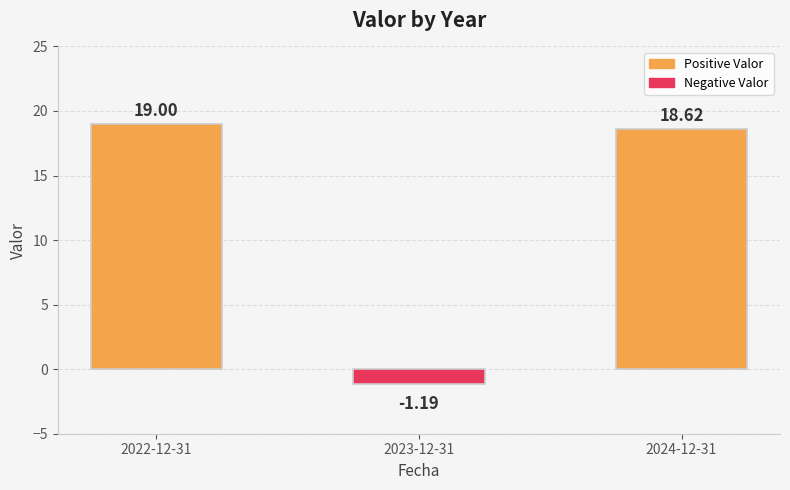

What is the difference between the values at 2022-12-31 and 2024-12-31?

0.4